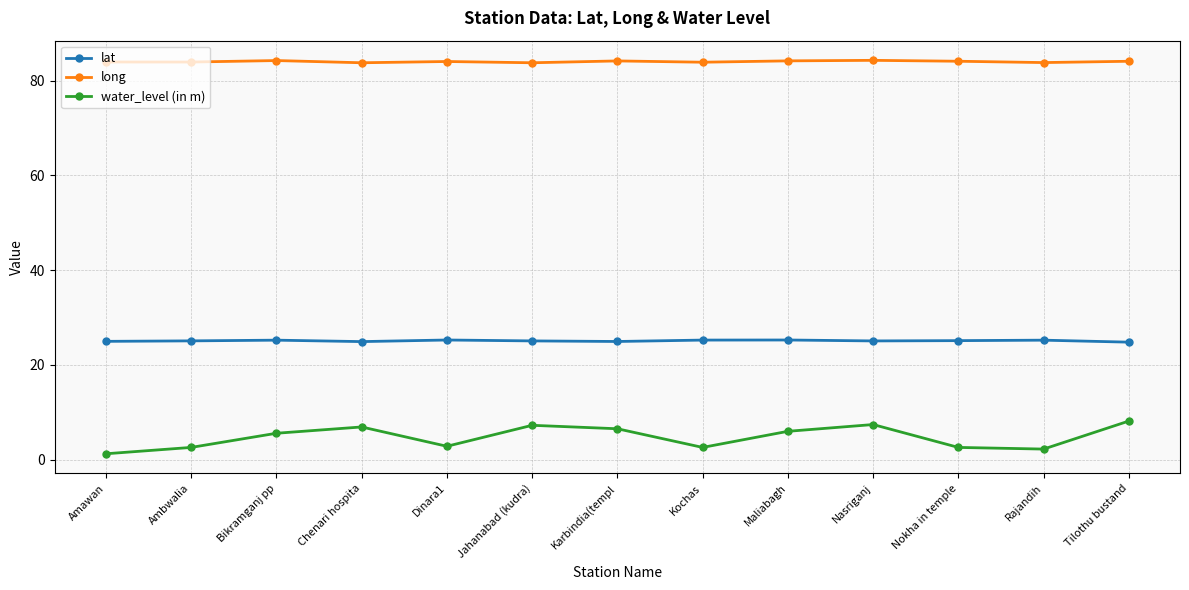

Where is the first local minimum for water_level (in m)?

Dinara1